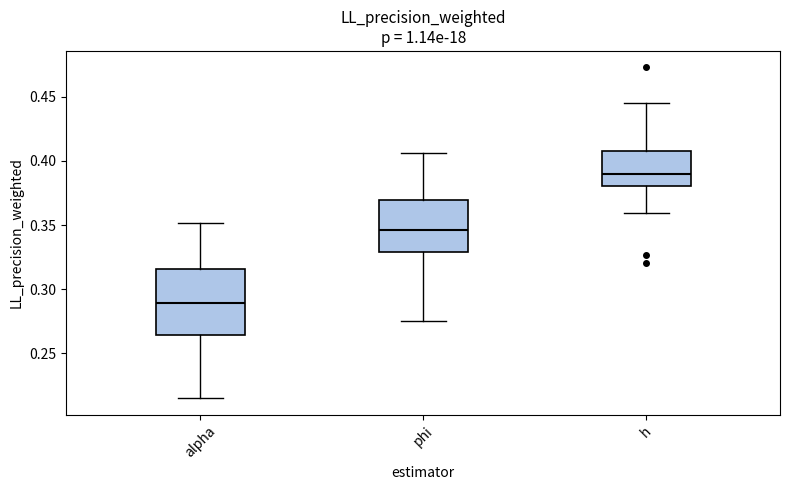

Which box has the highest median line?

h